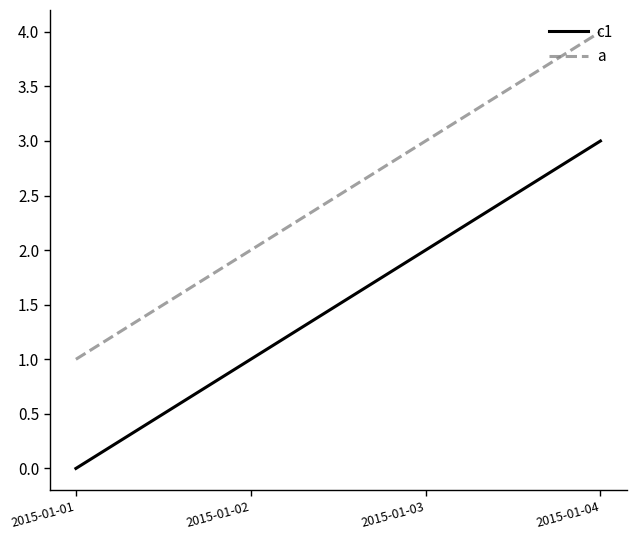

True or false: c1 has a value of 3 at 2015-01-03.

False